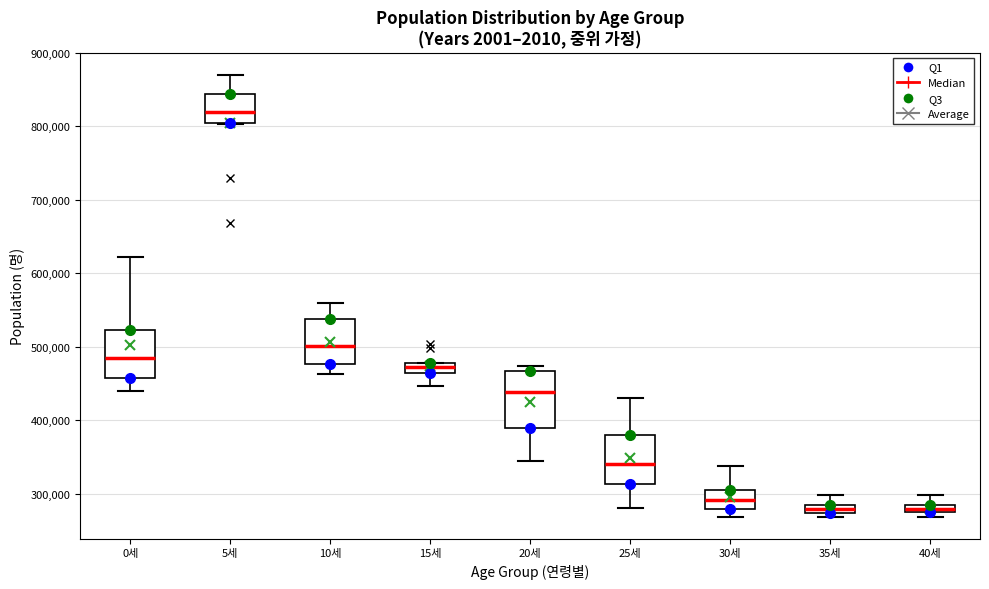

Comparing the boxes themselves (not the whiskers), which one is the tallest?

20세